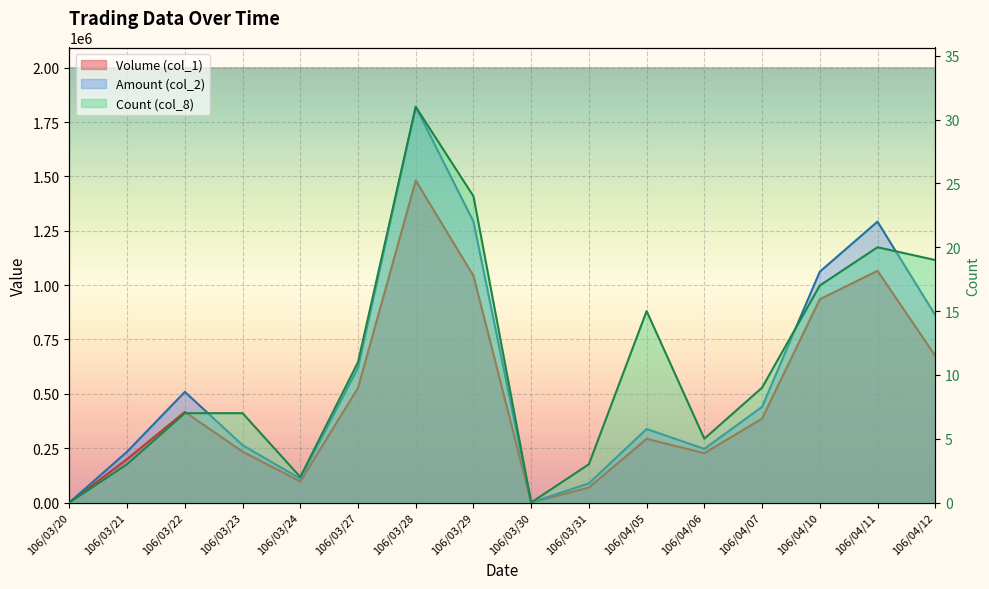

What value does the Amount (col_2) series have at 106/04/06?

246710